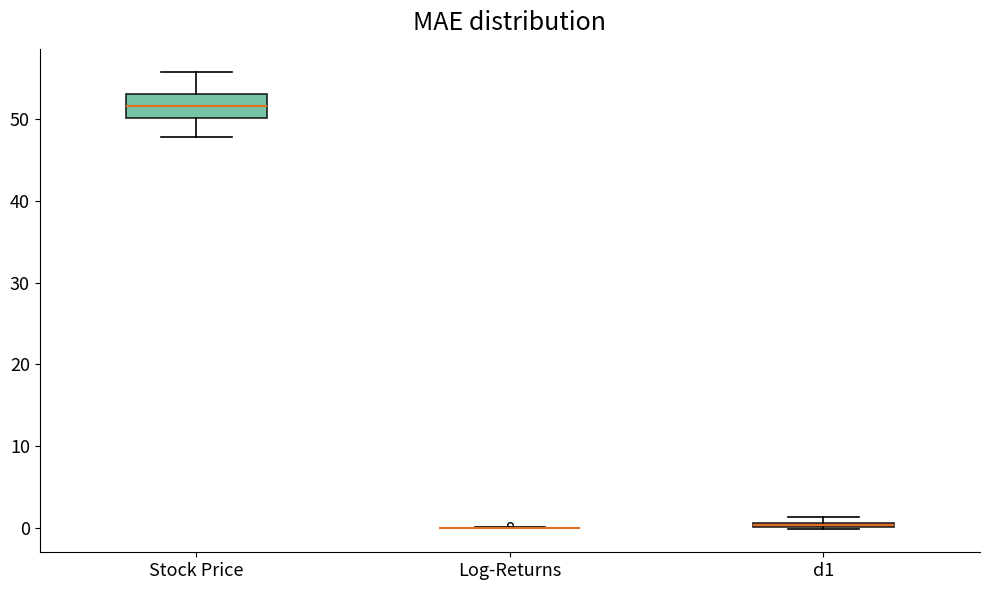

Where does the median line of the box for Stock Price sit on the y-axis? The values are not printed on the chart, so give them approximately, as read against the axis.

52